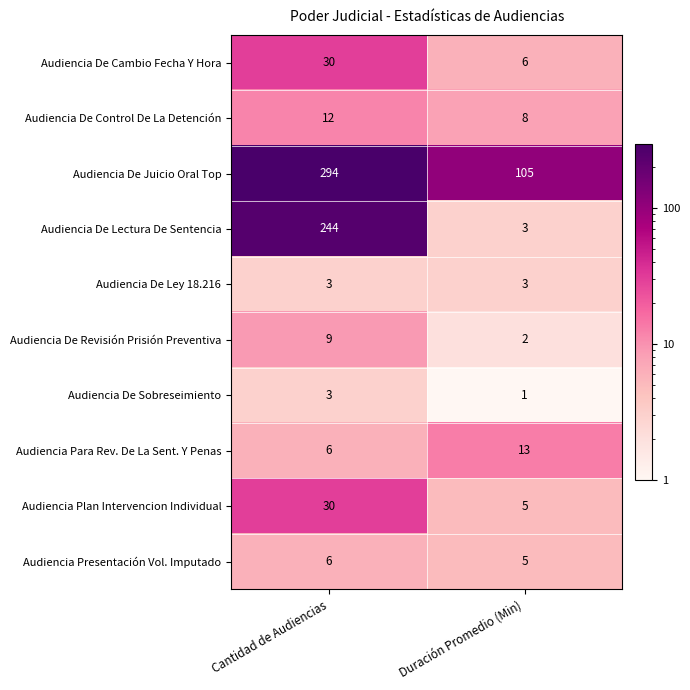

Reading right to left, transcribe all the data shown in this chart.

Audiencia De Cambio Fecha Y Hora: 6	30
Audiencia De Control De La Detención: 8	12
Audiencia De Juicio Oral Top: 105	294
Audiencia De Lectura De Sentencia: 3	244
Audiencia De Ley 18.216: 3	3
Audiencia De Revisión Prisión Preventiva: 2	9
Audiencia De Sobreseimiento: 1	3
Audiencia Para Rev. De La Sent. Y Penas: 13	6
Audiencia Plan Intervencion Individual: 5	30
Audiencia Presentación Vol. Imputado: 5	6